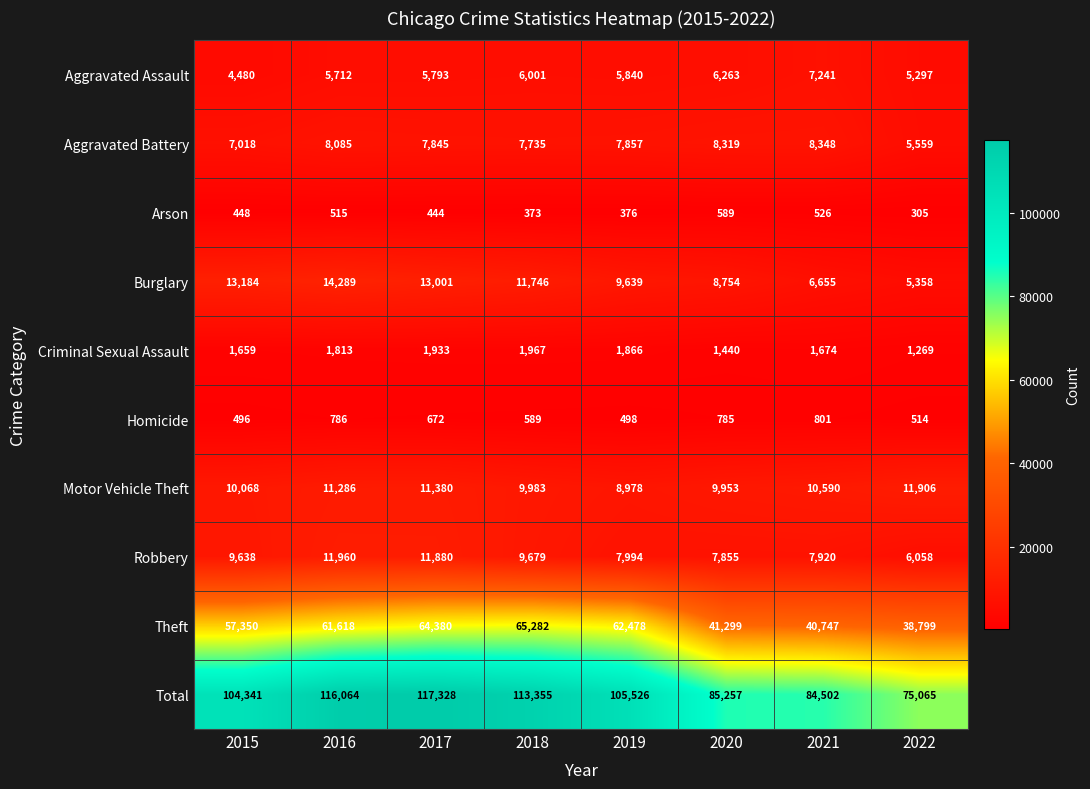

Is it true that Arson equals 589 at 2020?

True